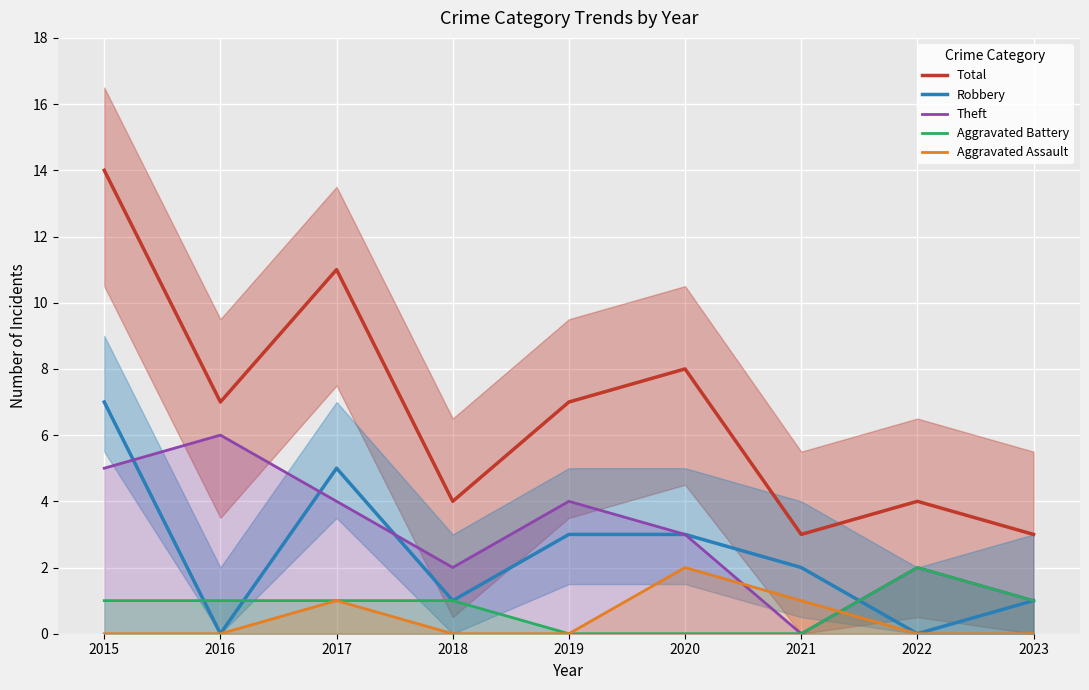

Is this an area chart (filled region under the line)?

No